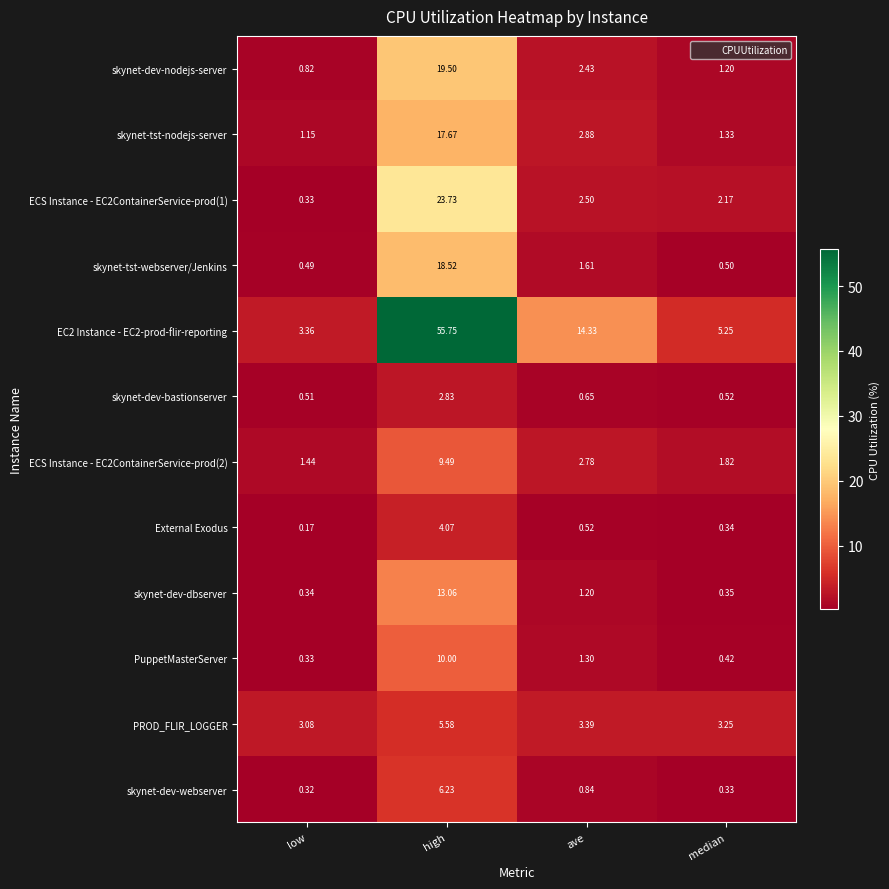

Between high and median, which series saw the biggest shift?

EC2 Instance - EC2-prod-flir-reporting